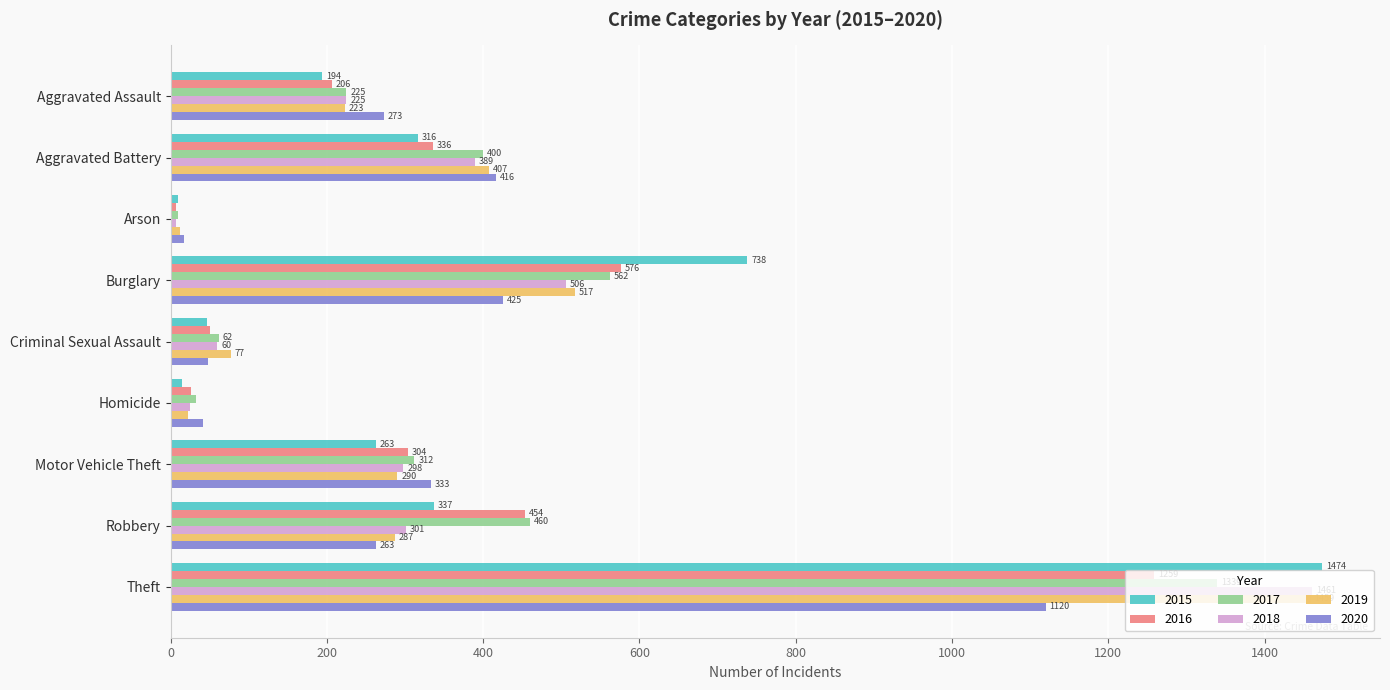

At which category does the chart reach its minimum across all series?

Arson